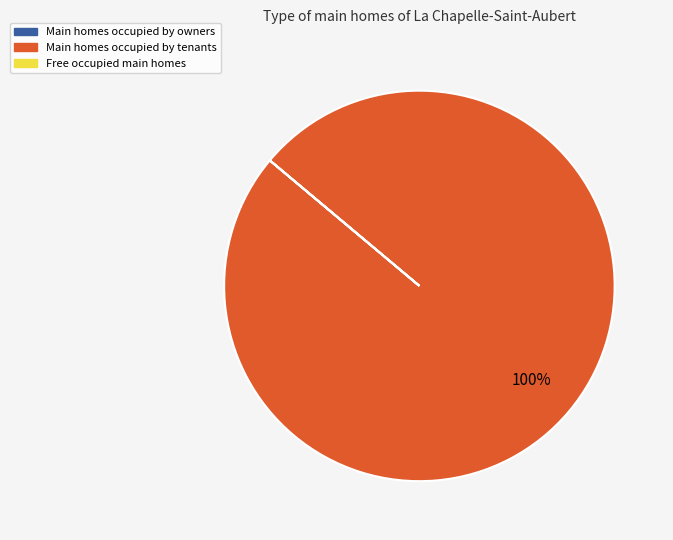

Does any single category account for the majority?

Yes